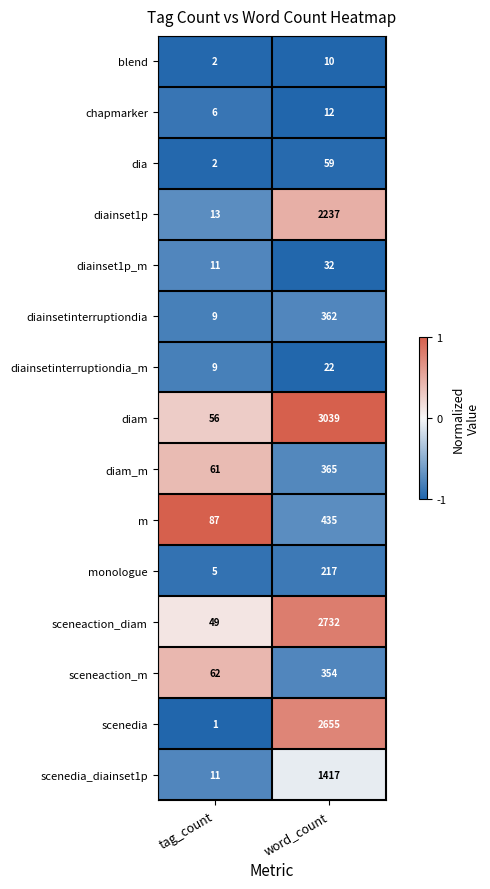

Which series has the largest total across all categories?

diam